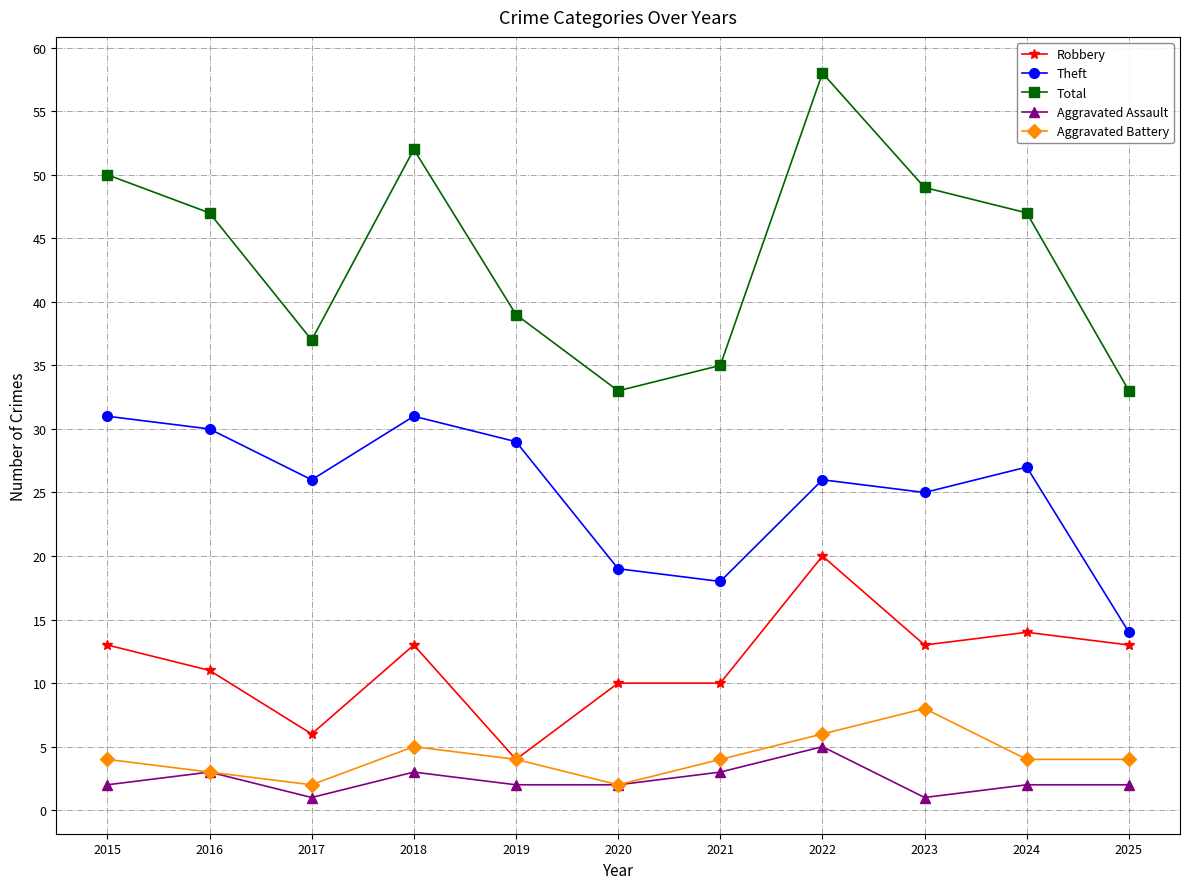

At which category is the sum across all series the highest?

2022